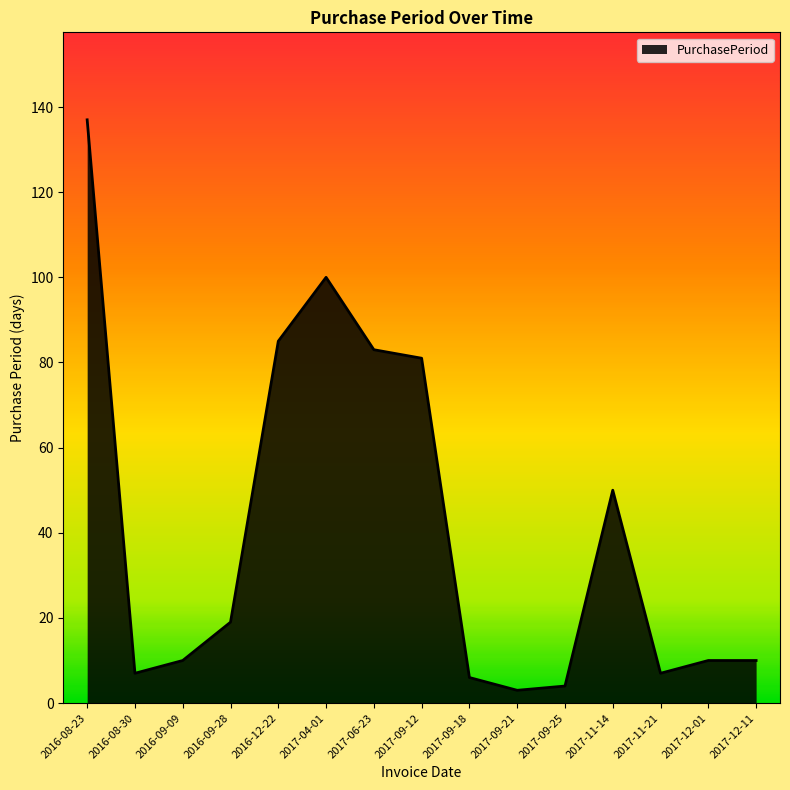

Which category has the highest value across all series?

2016-08-23